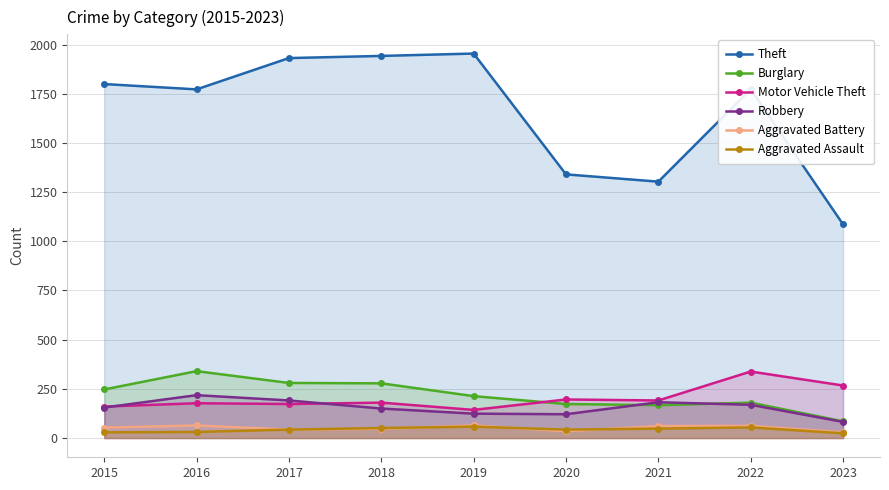

What is the total value across all series at 2018?

2648